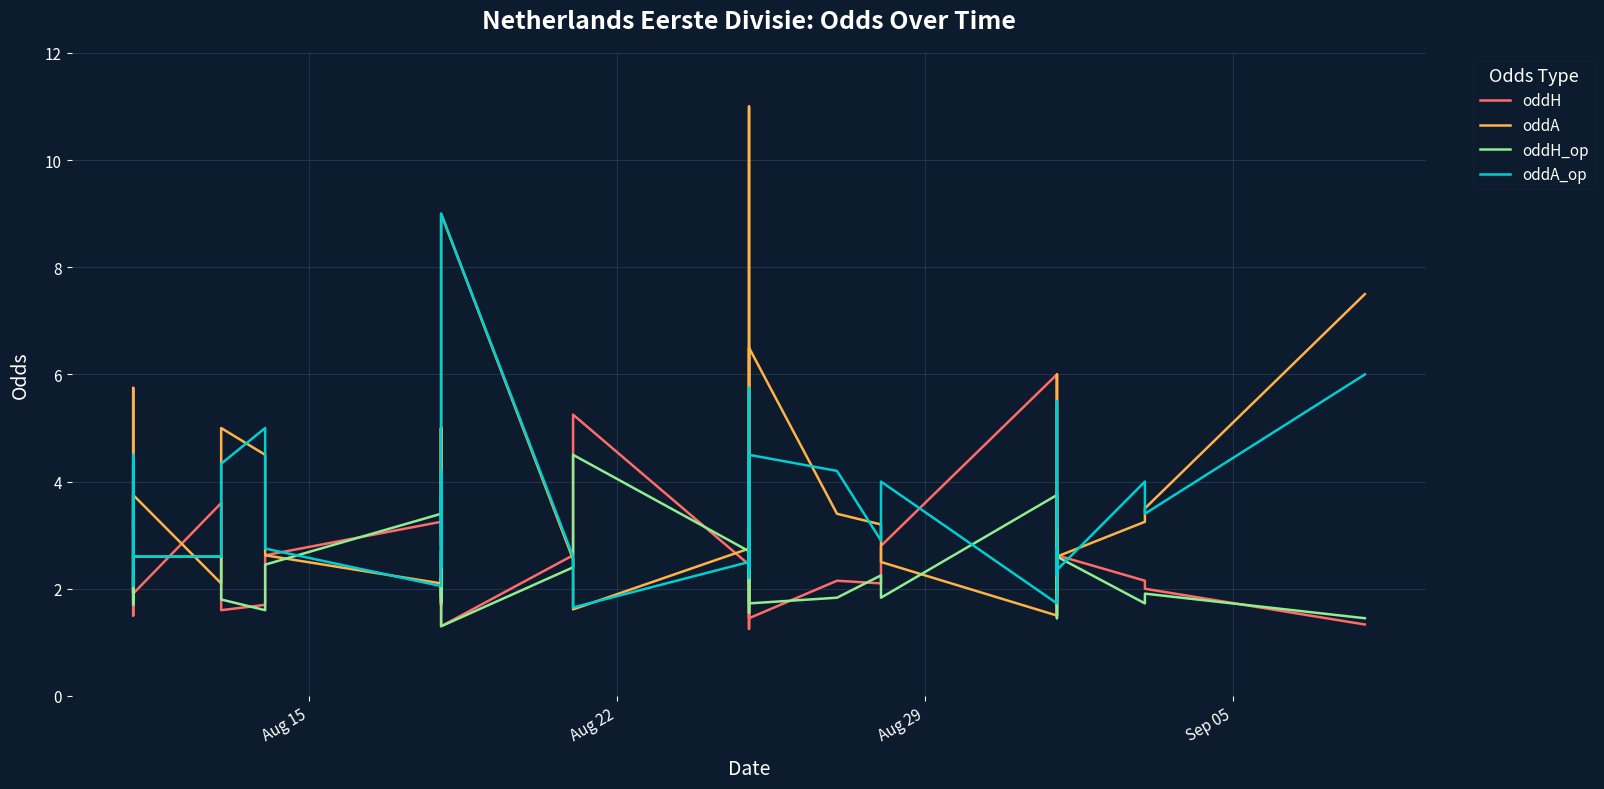

Is the value of oddA_op at 19 greater than the value of oddH_op at 18?

No